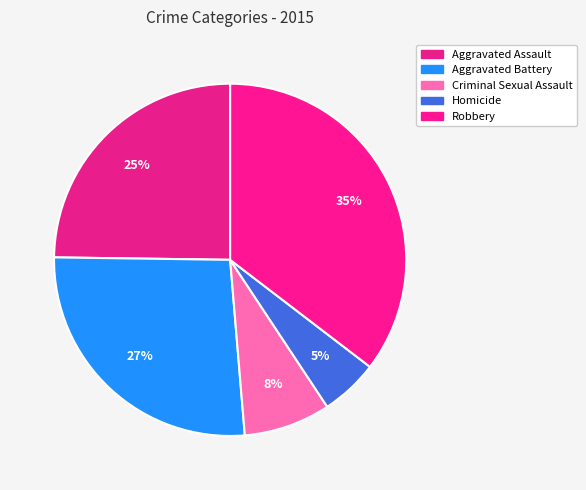

How many slices are in this pie chart?

5